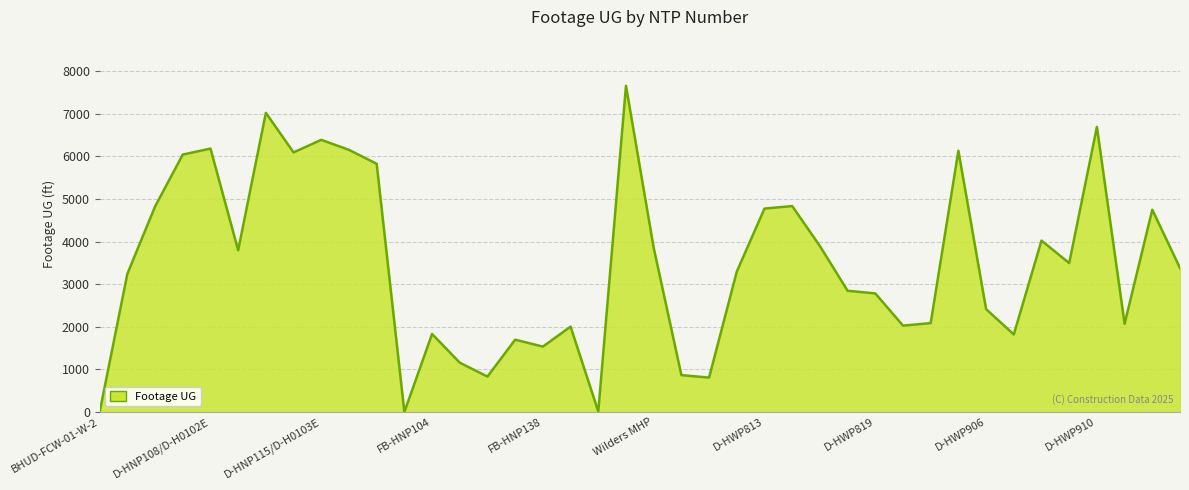

What is the greatest value displayed?

7655